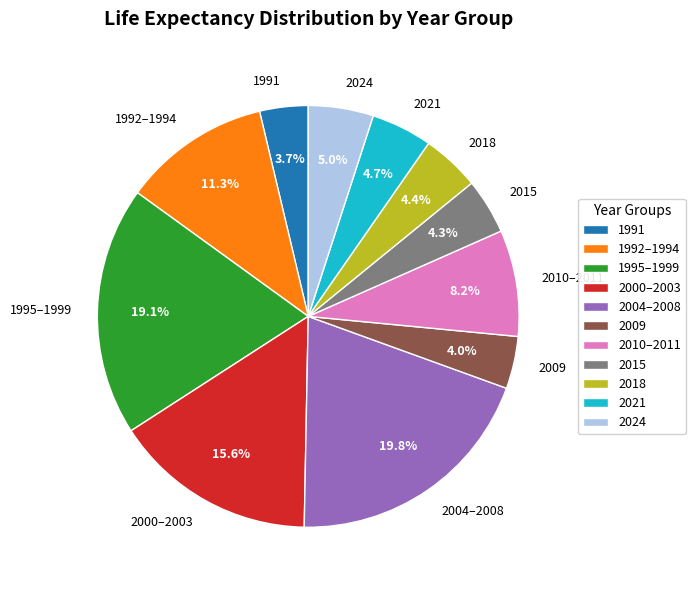

How many segments does this pie chart have?

11